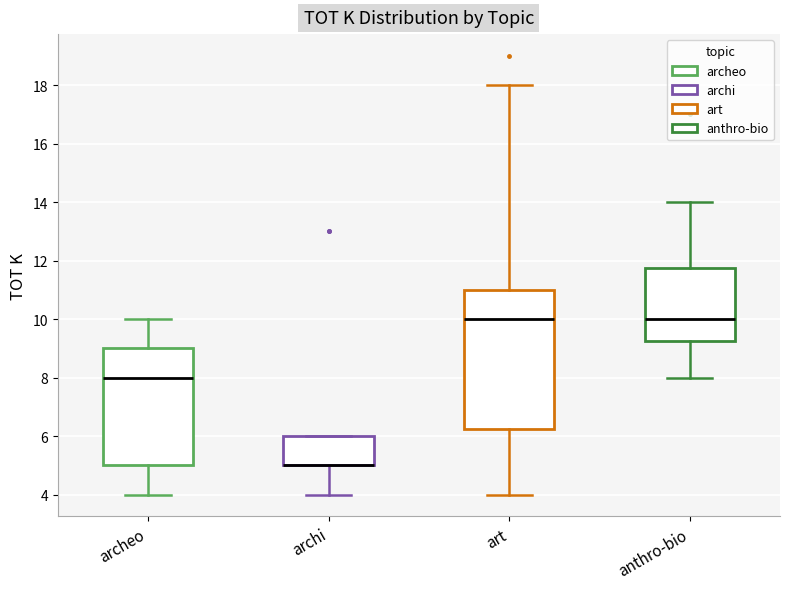

Where does the median line of the box for art sit on the y-axis? The values are not printed on the chart, so give them approximately, as read against the axis.

10.0